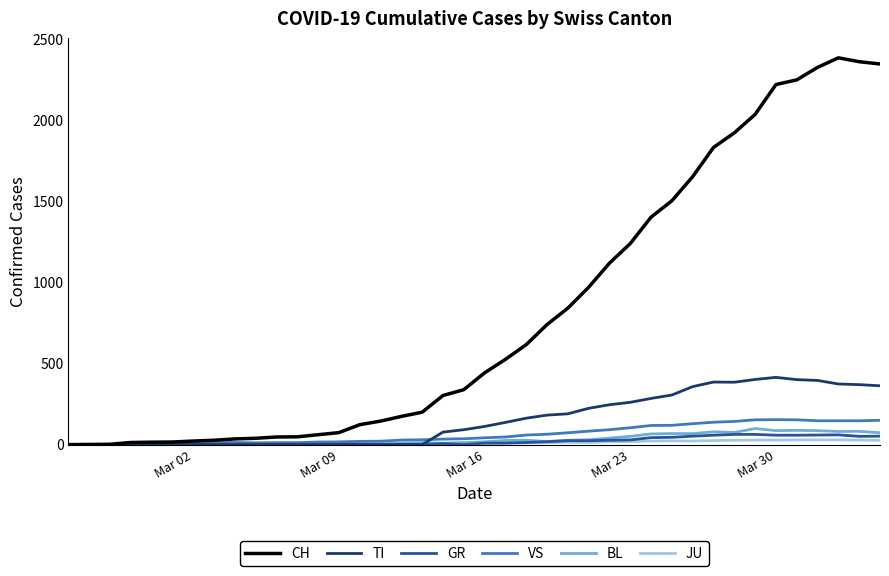

Which series has the widest spread of values?

CH